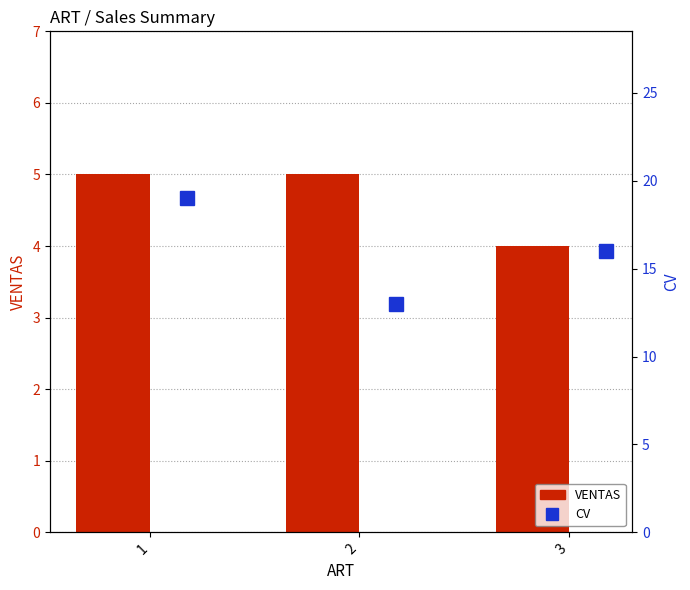

At which label does CV reach its peak?

1